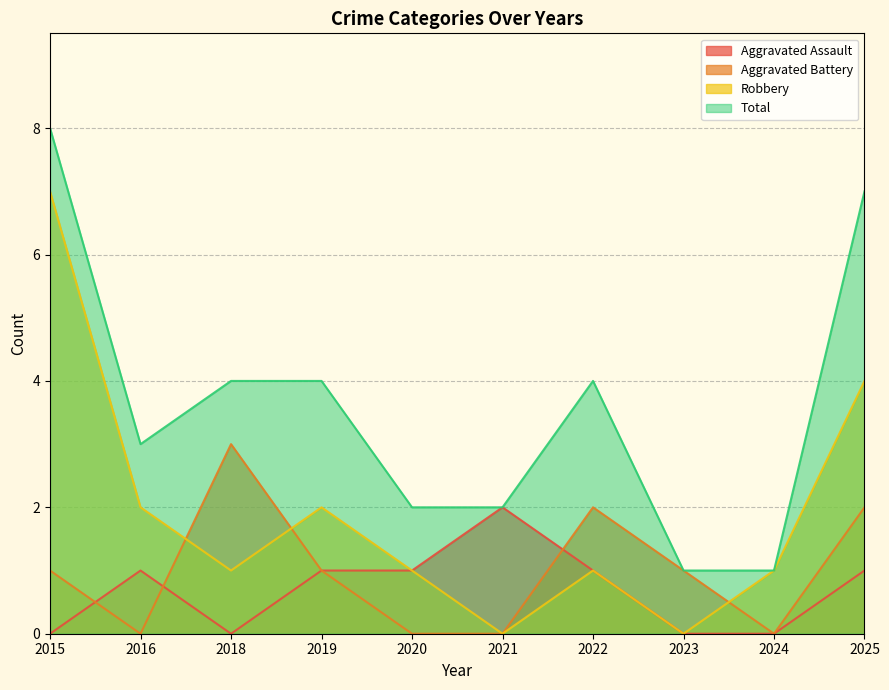

What is the average value of the Robbery series?

2